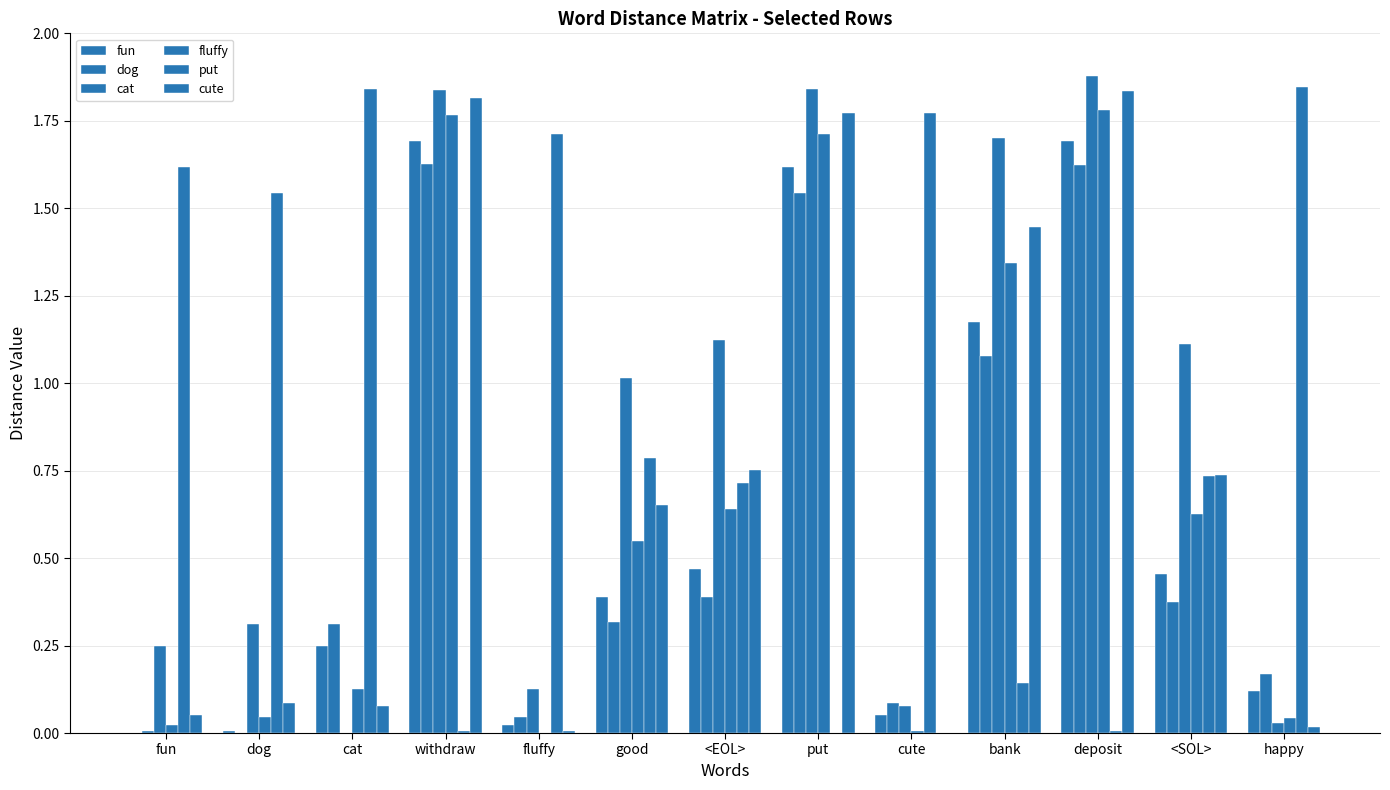

Are the bars horizontal?

No